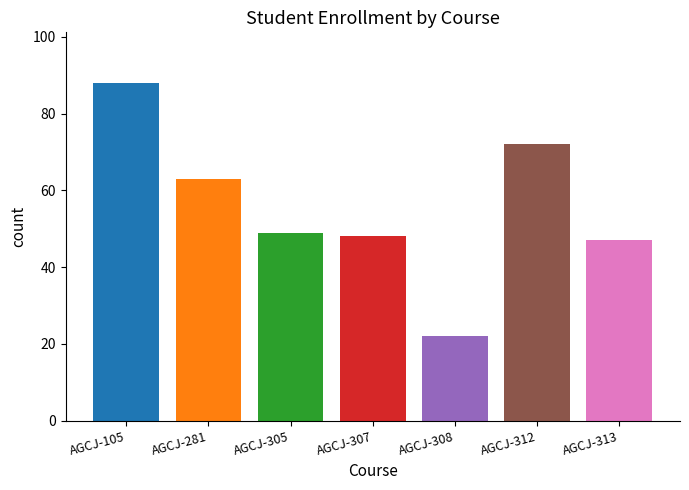

True or false: the data shows 29 at AGCJ-313.

False